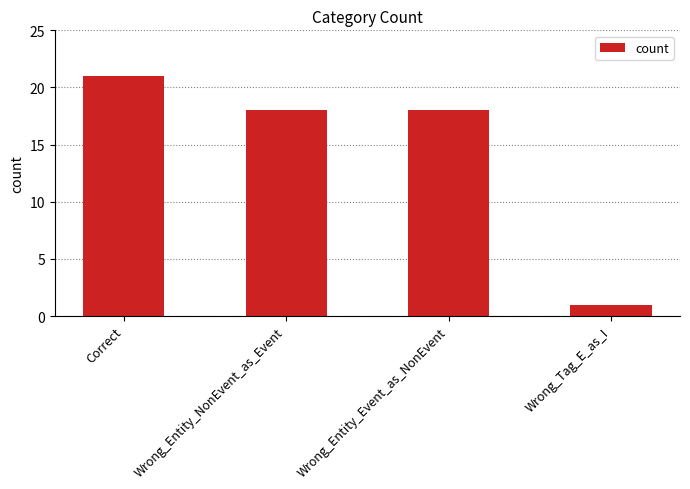

What is the difference between the values at Wrong_Entity_Event_as_NonEvent and Wrong_Tag_E_as_I?

17